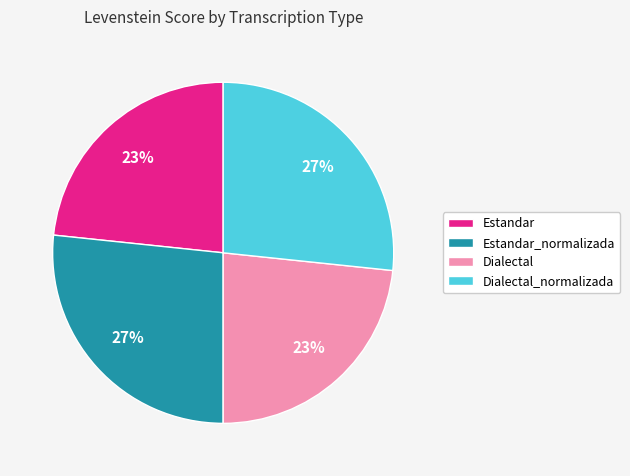

Does Dialectal represent more than half of the total?

No